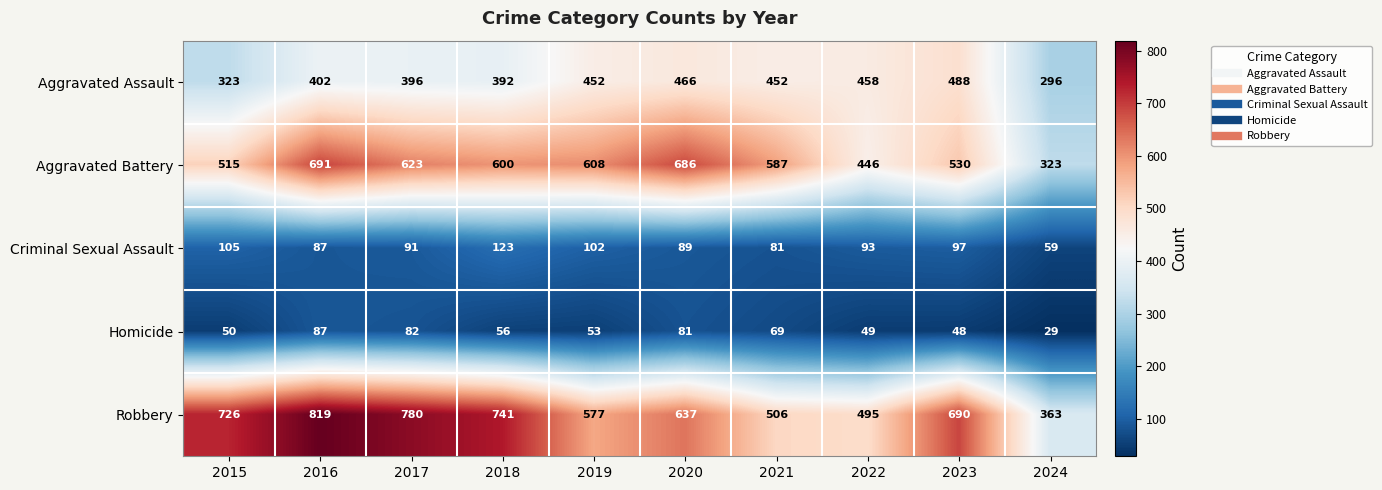

What is the maximum value shown in the chart?

819